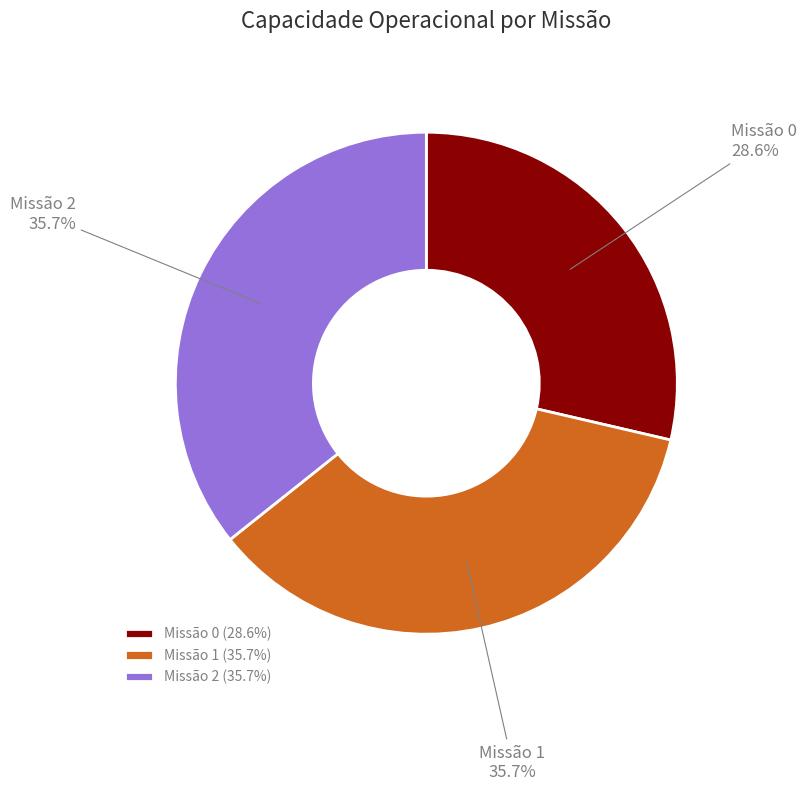

What is the ratio of the value at Missão 1 to the value at Missão 2?

1.0